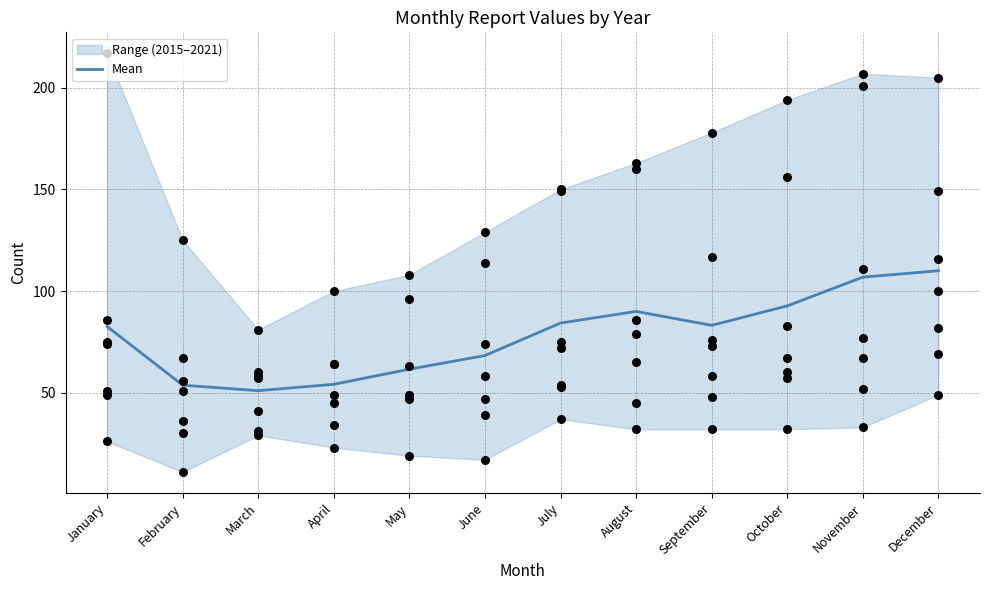

What is the change in value from June to September?

+14.9